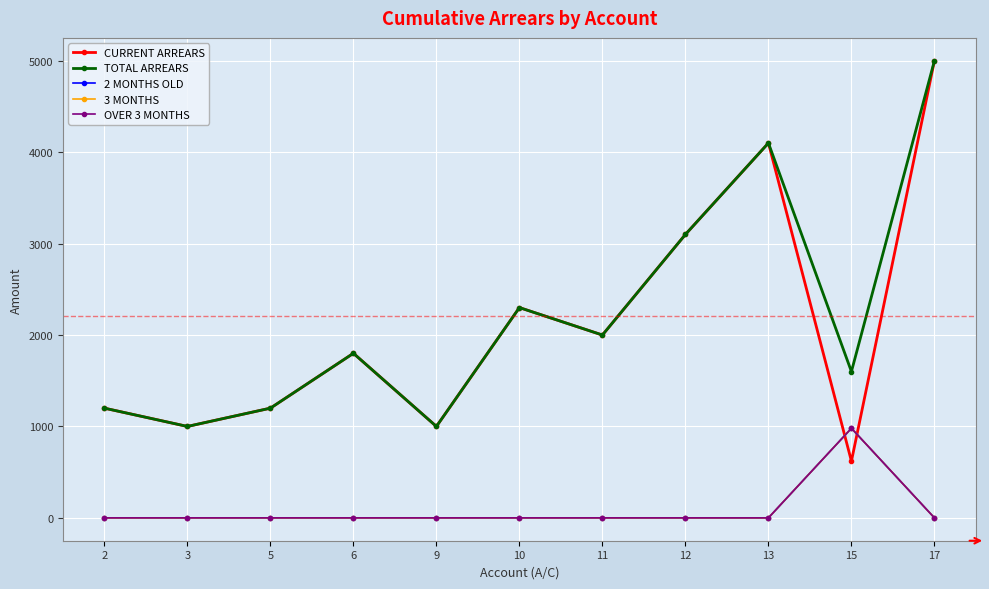

Which category has the lowest value in the CURRENT ARREARS series?

15